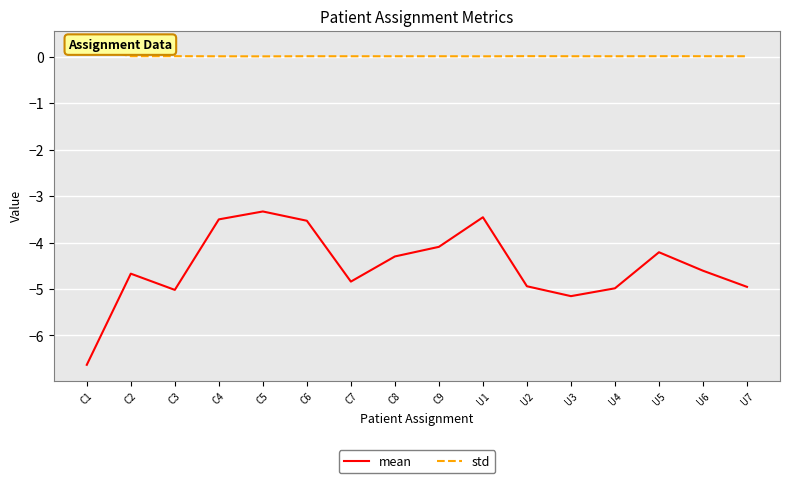

Where is mean nearest to the value -4?

C9